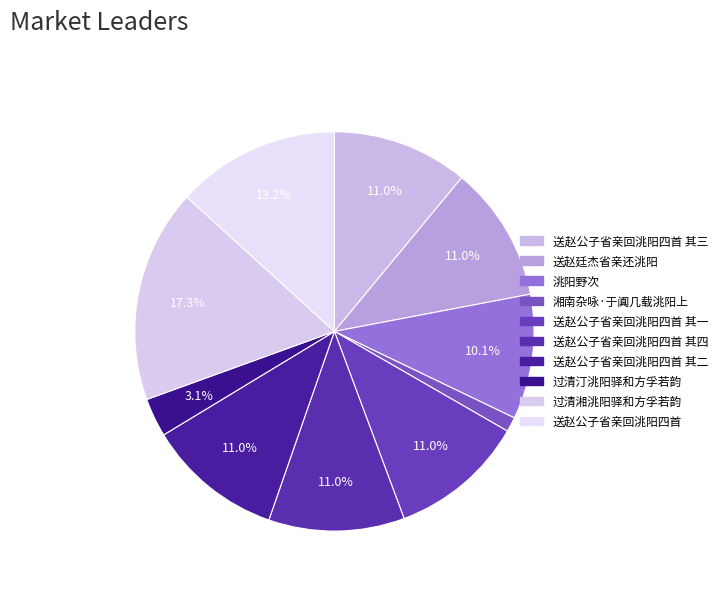

To the nearest percent, what is the average slice percentage?

10%